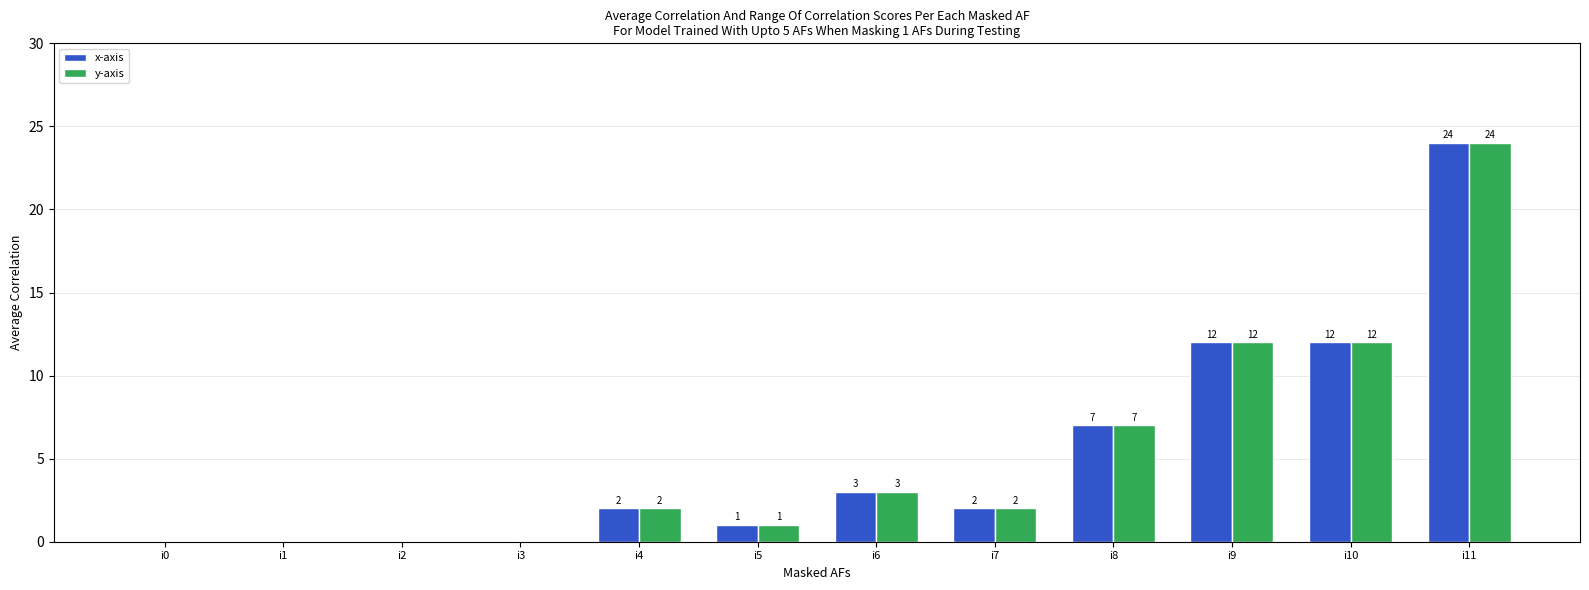

True or false: x-axis has a value of 1 at i5.

True